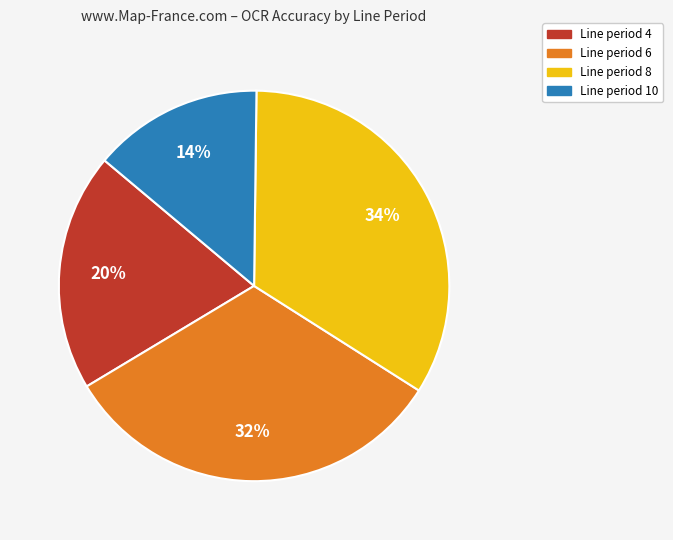

Is there any slice that represents more than half of the pie?

No